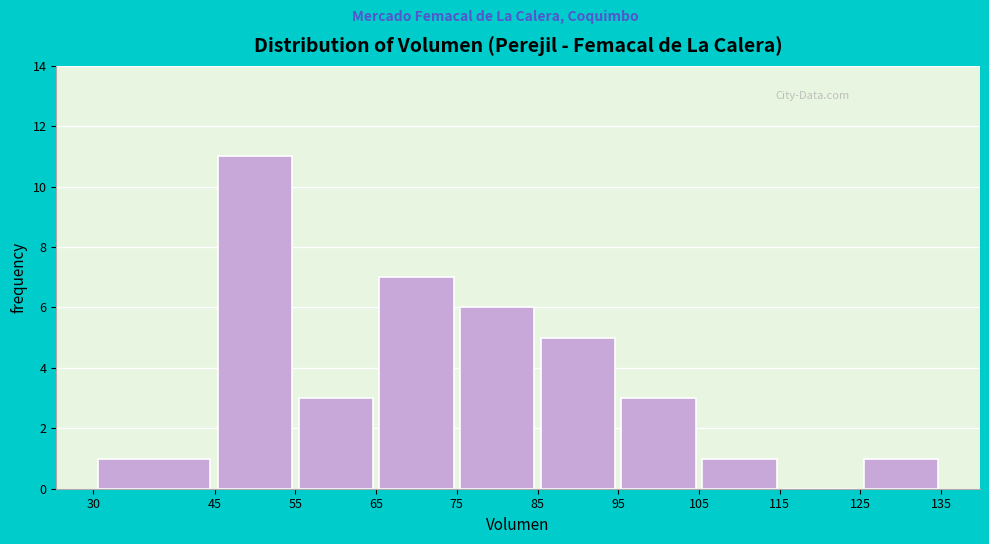

What is the height of the bar covering 65 to 75 on the x-axis? The values are not printed on the chart, so give them approximately, as read against the axis.

7